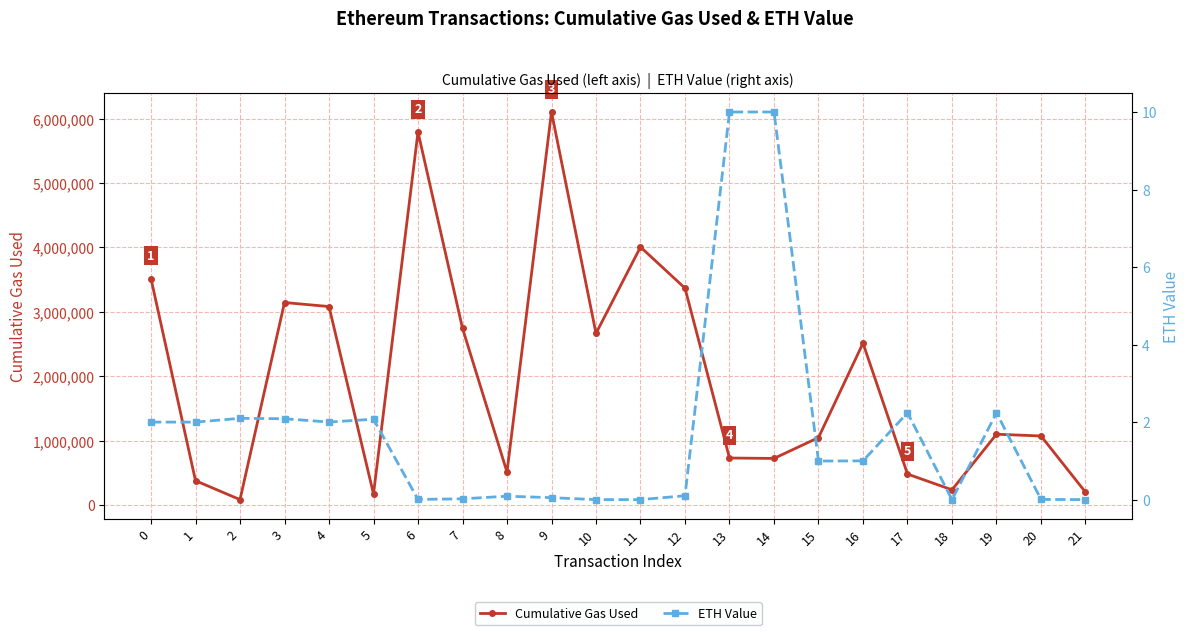

Which has a higher value, 20 or 21?

20